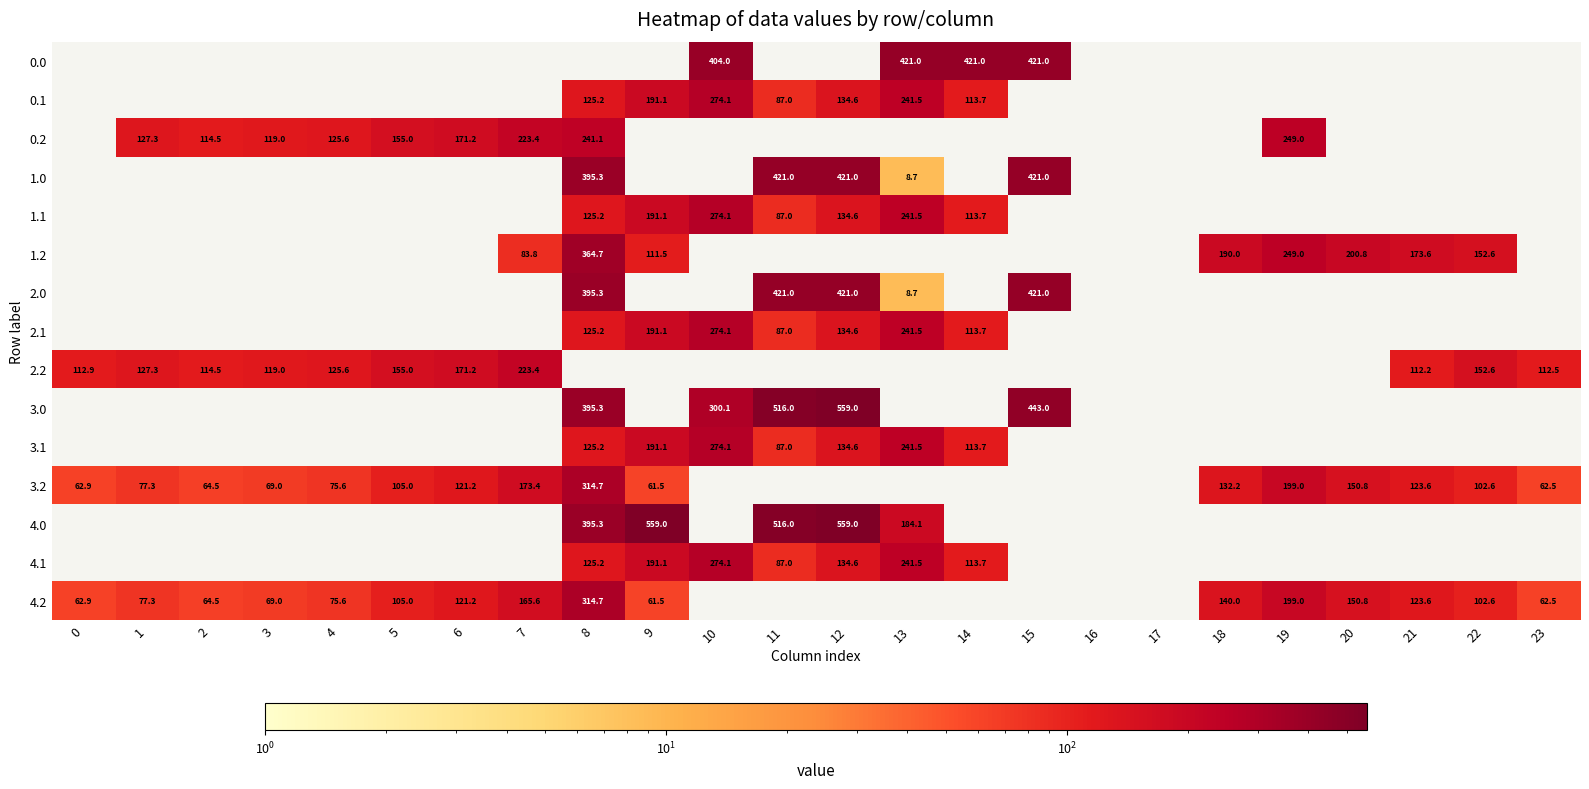

The value of 1.0 at 11 is 421.0. True or false?

True